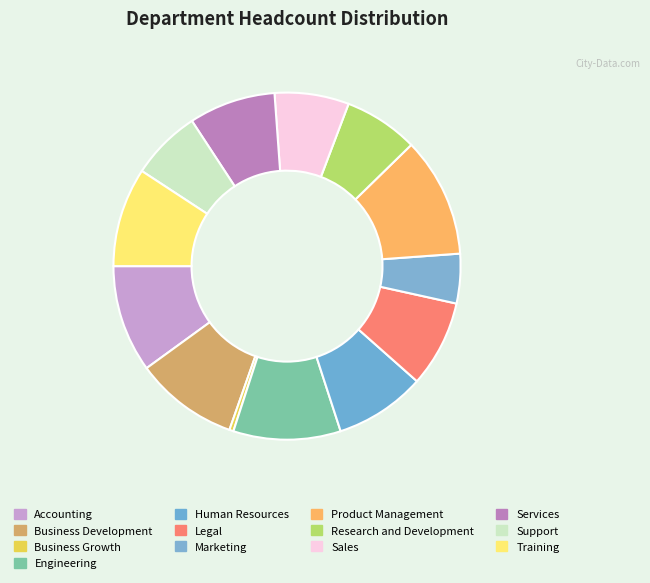

Do Support and Business Development together represent more than half of the pie?

No